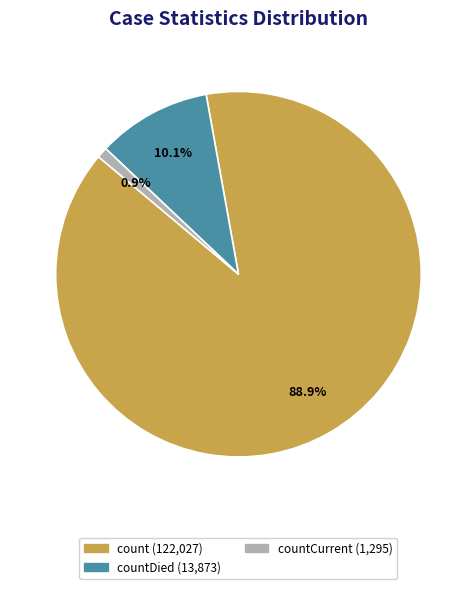

To the nearest percent, what is the difference between the largest and smallest slice percentages?

88%